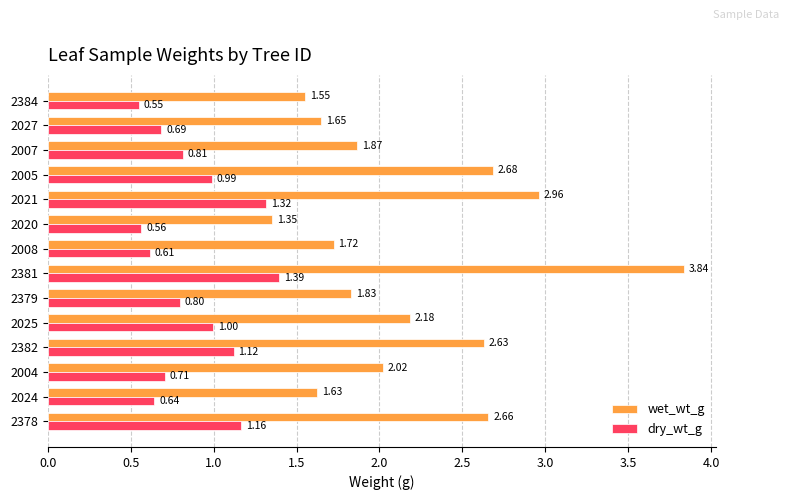

Which series has the largest range (max minus min)?

wet_wt_g